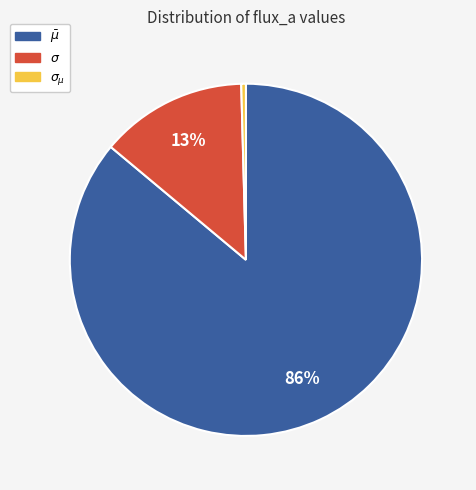

To the nearest percent, what is the average slice percentage?

33%